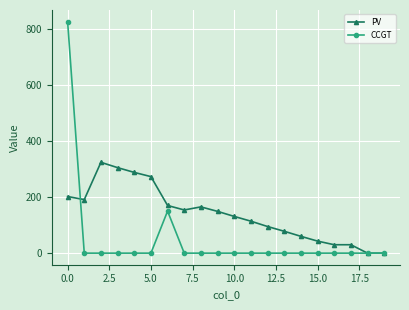

How many data points does each series have?

20